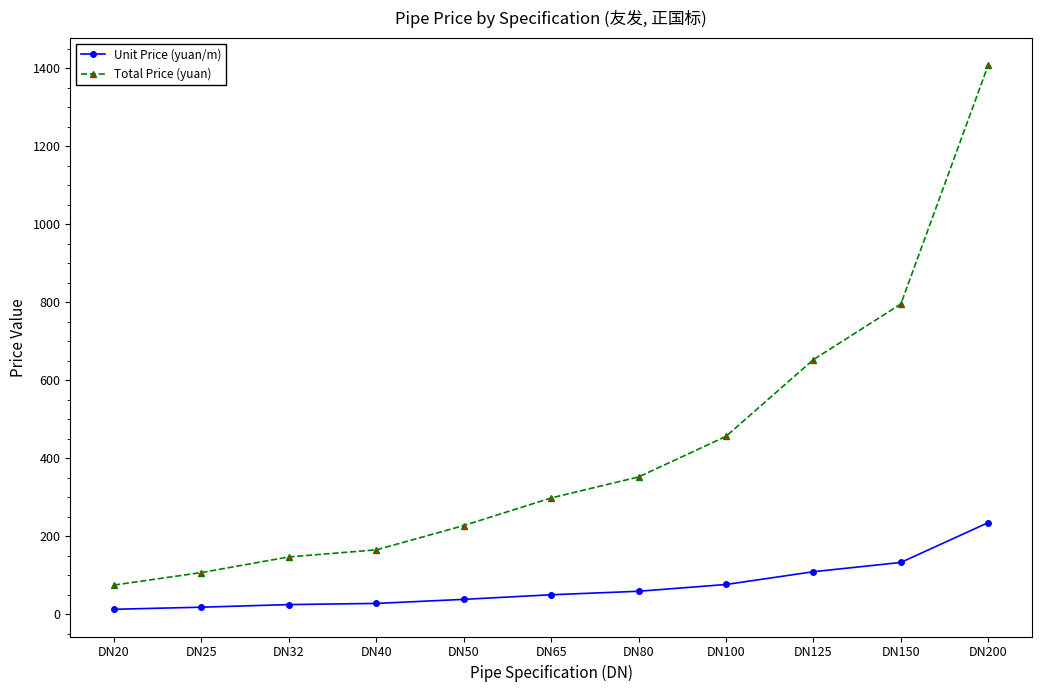

What are all the series names shown in the legend?

Unit Price (yuan/m), Total Price (yuan)